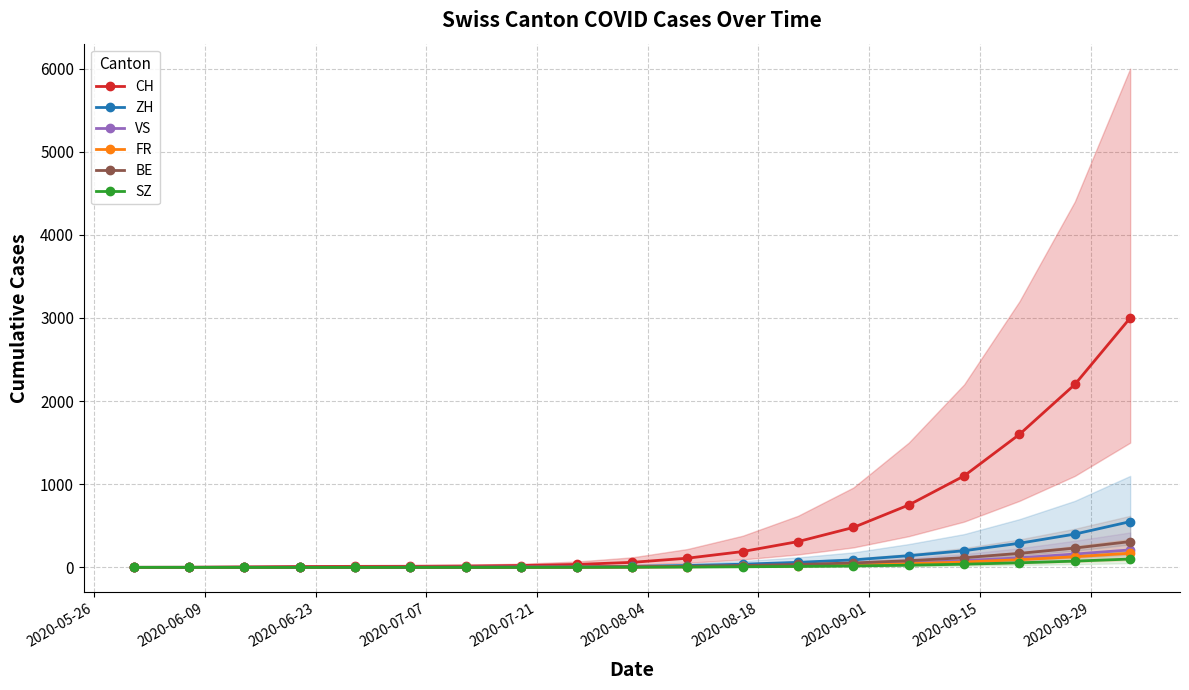

What is the highest value of the VS series?

210